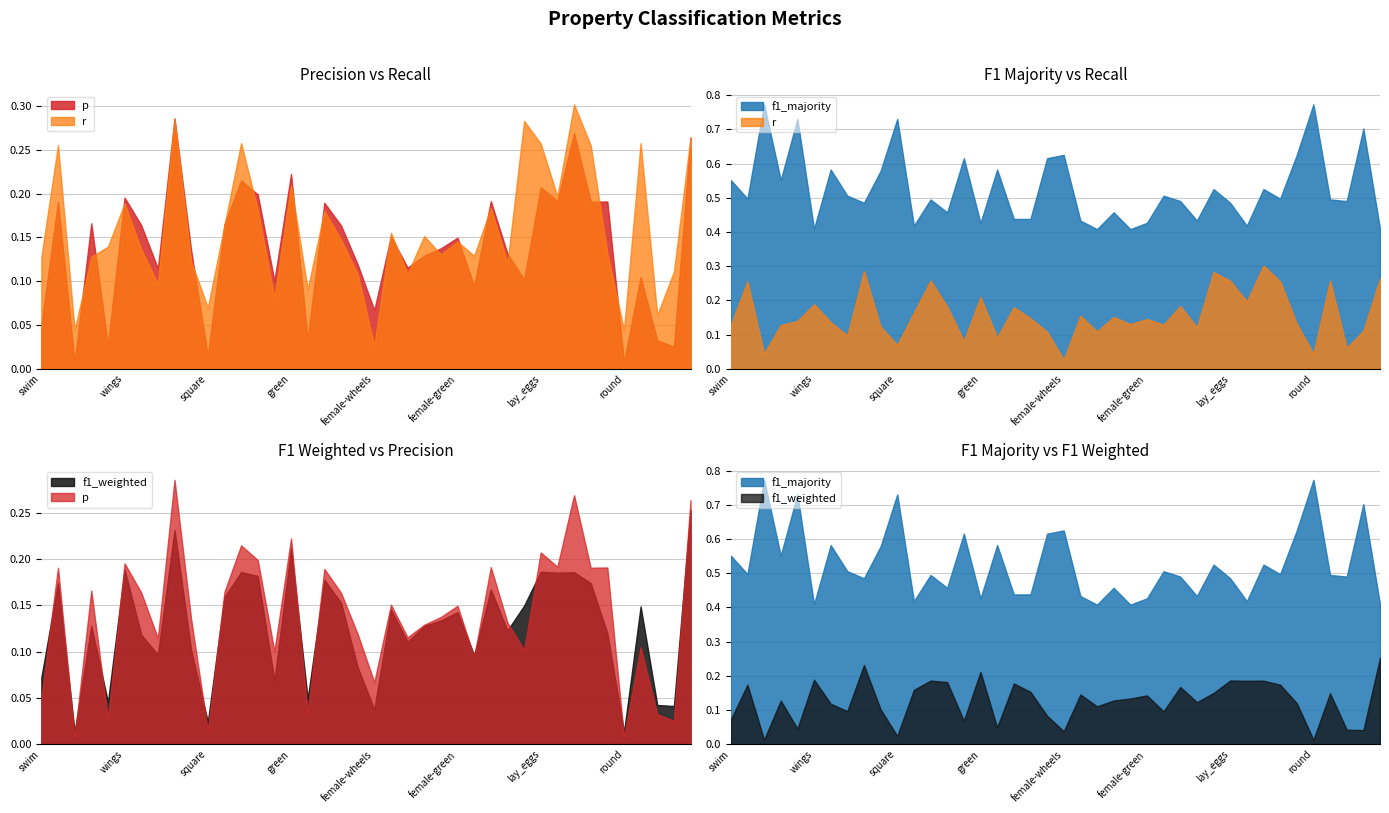

Rank the series by their maximum value, from highest to lowest.

f1_majority, r, p, f1_weighted